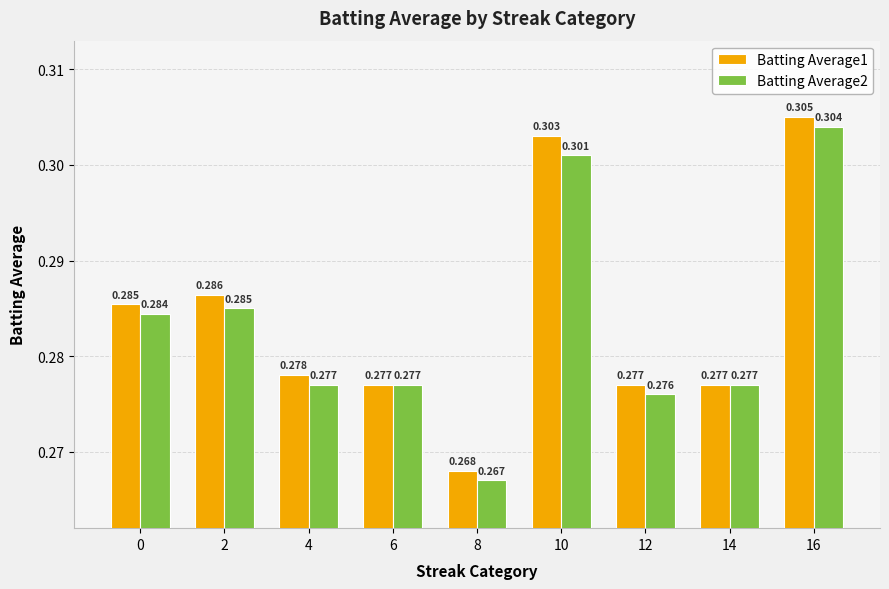

List the series in order of their peak value, lowest first.

Batting Average2, Batting Average1